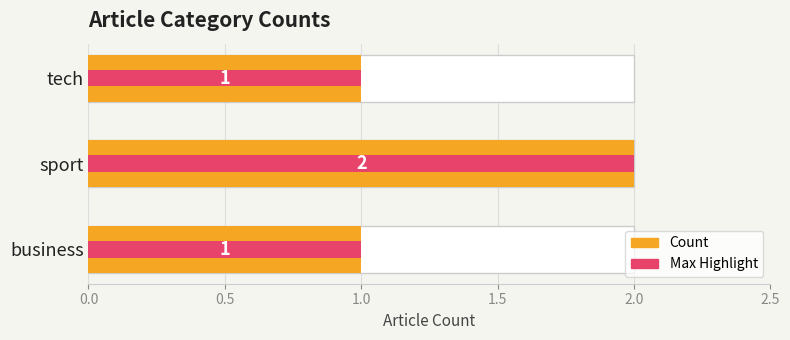

What position from the left is tech?

3